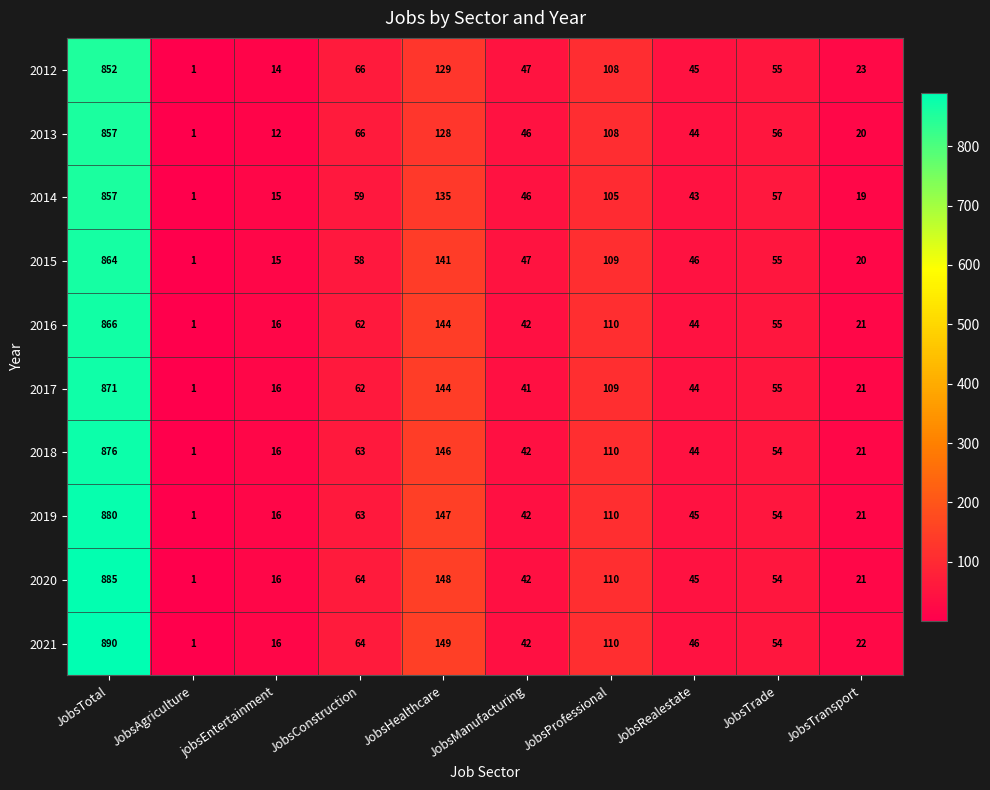

List the labels in order of 2014 value, smallest first.

JobsAgriculture, jobsEntertainment, JobsTransport, JobsRealestate, JobsManufacturing, JobsTrade, JobsConstruction, JobsProfessional, JobsHealthcare, JobsTotal